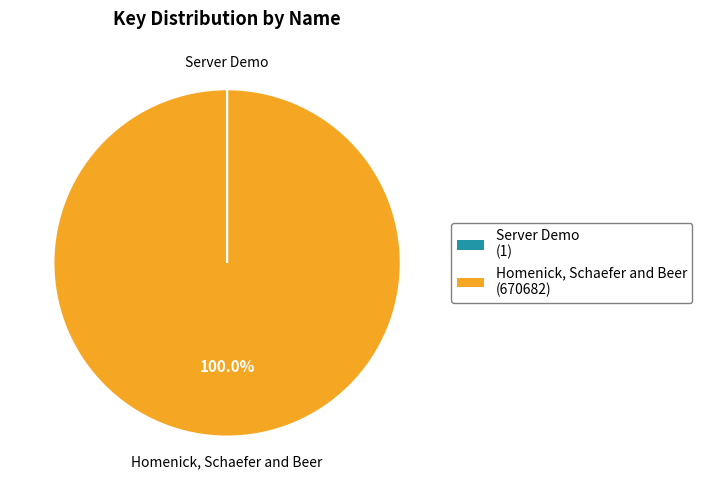

Which category has the biggest portion of the pie?

Homenick, Schaefer and Beer